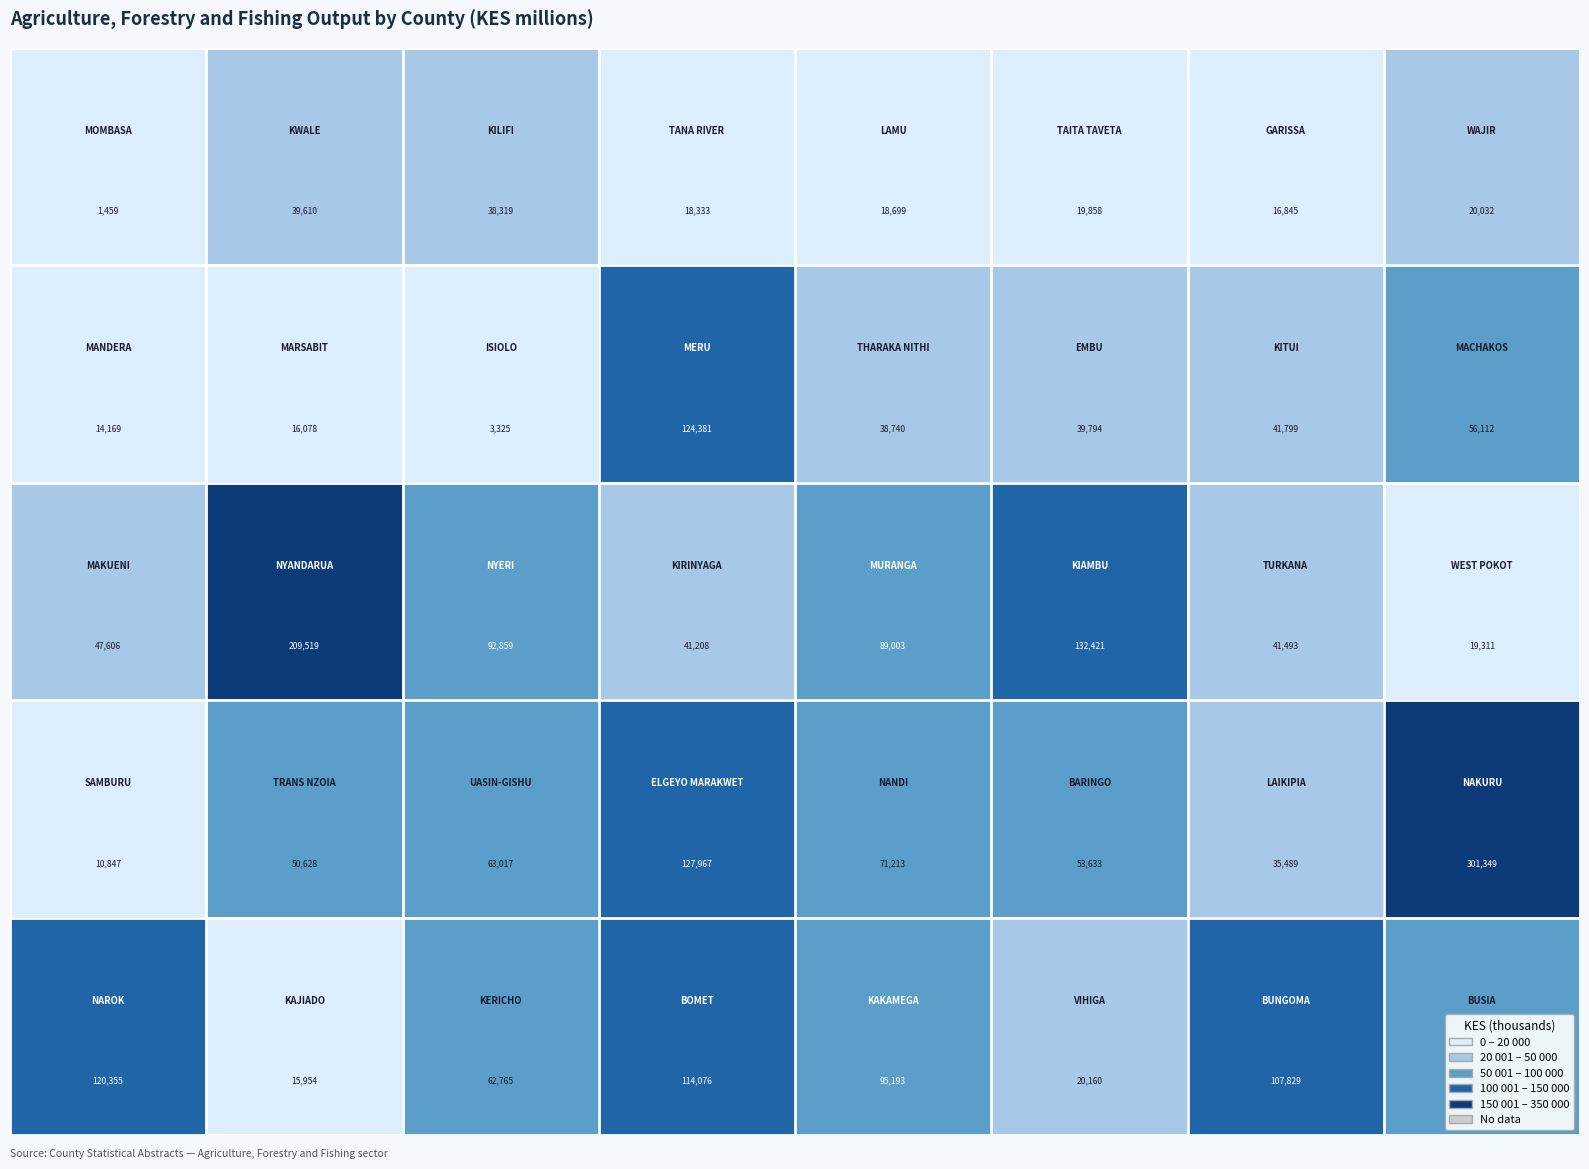

What is the greatest value displayed?

301349